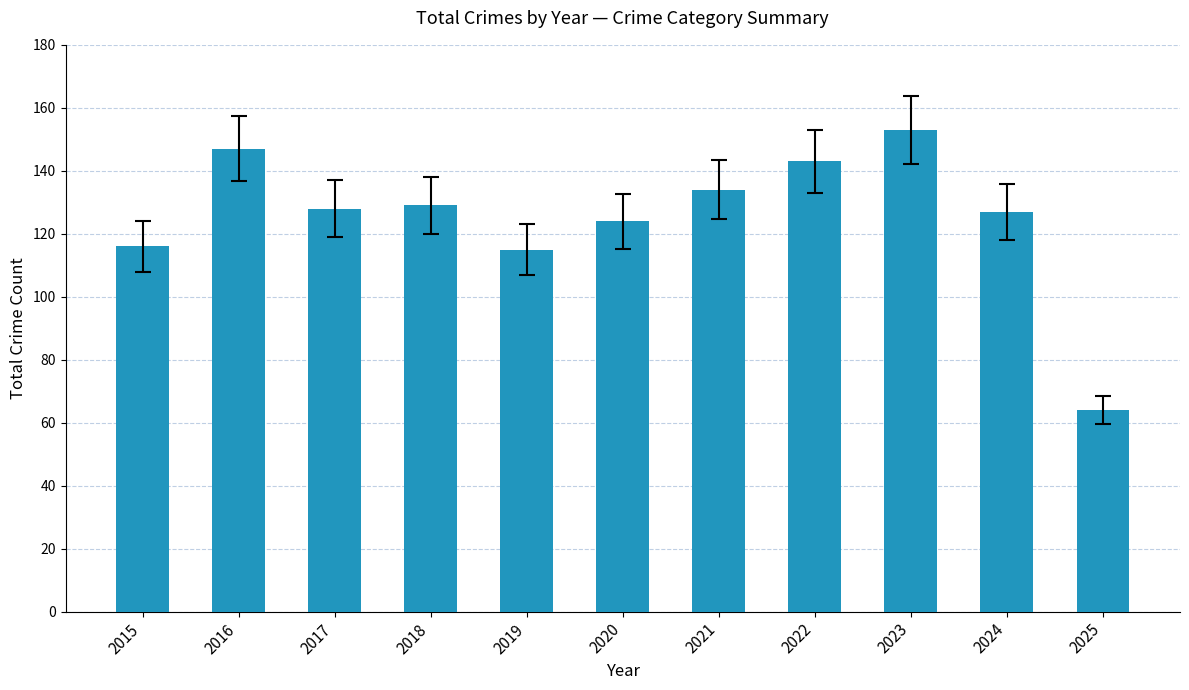

Which category has the lowest value across all series?

2025